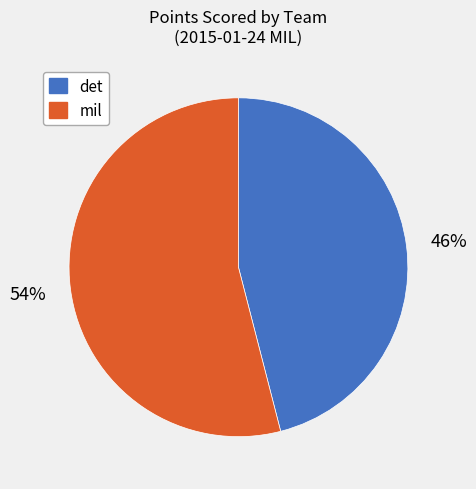

To the nearest percent, what percentage of the pie is mil?

54%